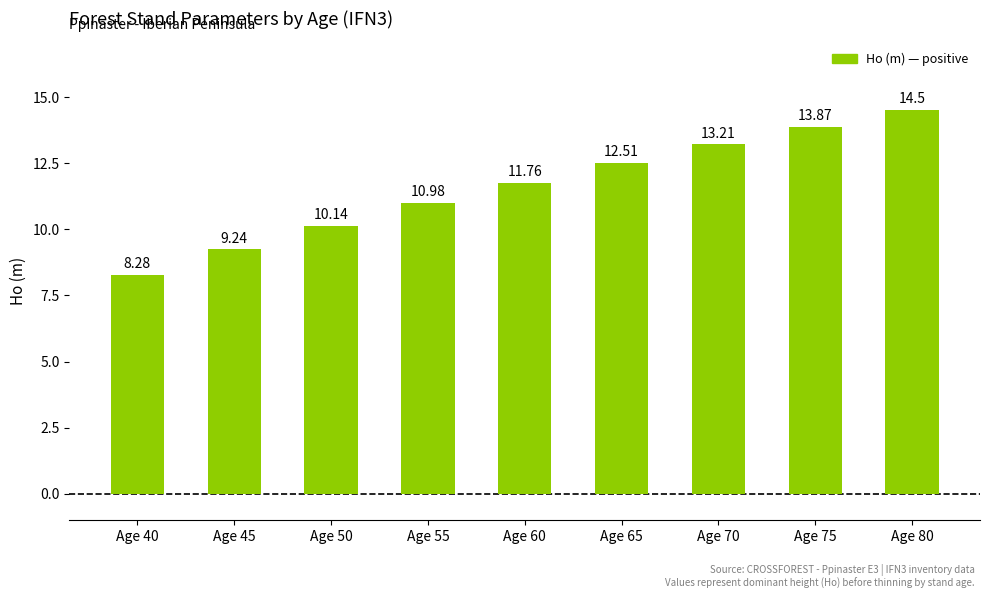

Reading left to right, list all the values displayed in this chart.

8.3	9.2	10.1	11.0	11.8	12.5	13.2	13.9	14.5